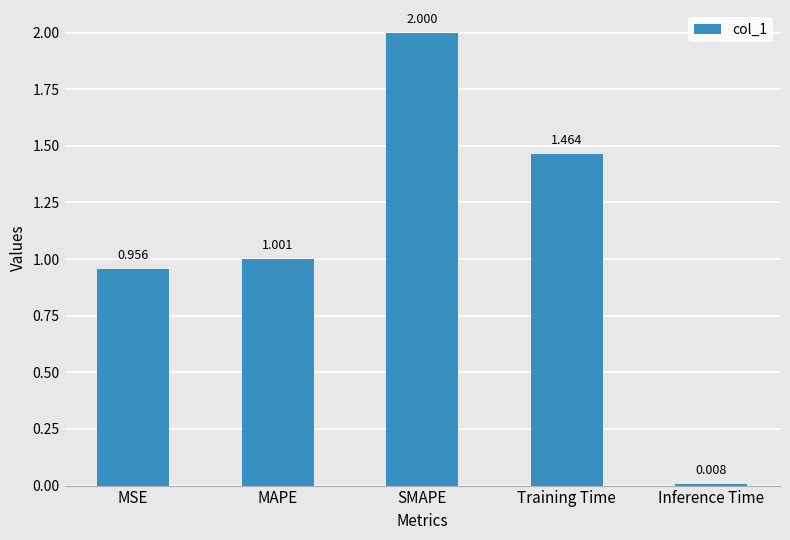

What is the difference between the maximum and minimum values?

2.0